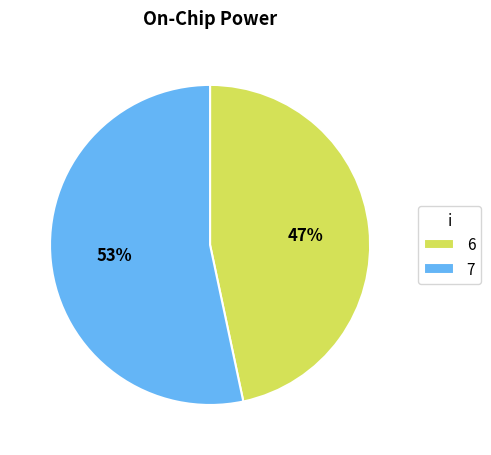

How many segments does this pie chart have?

2